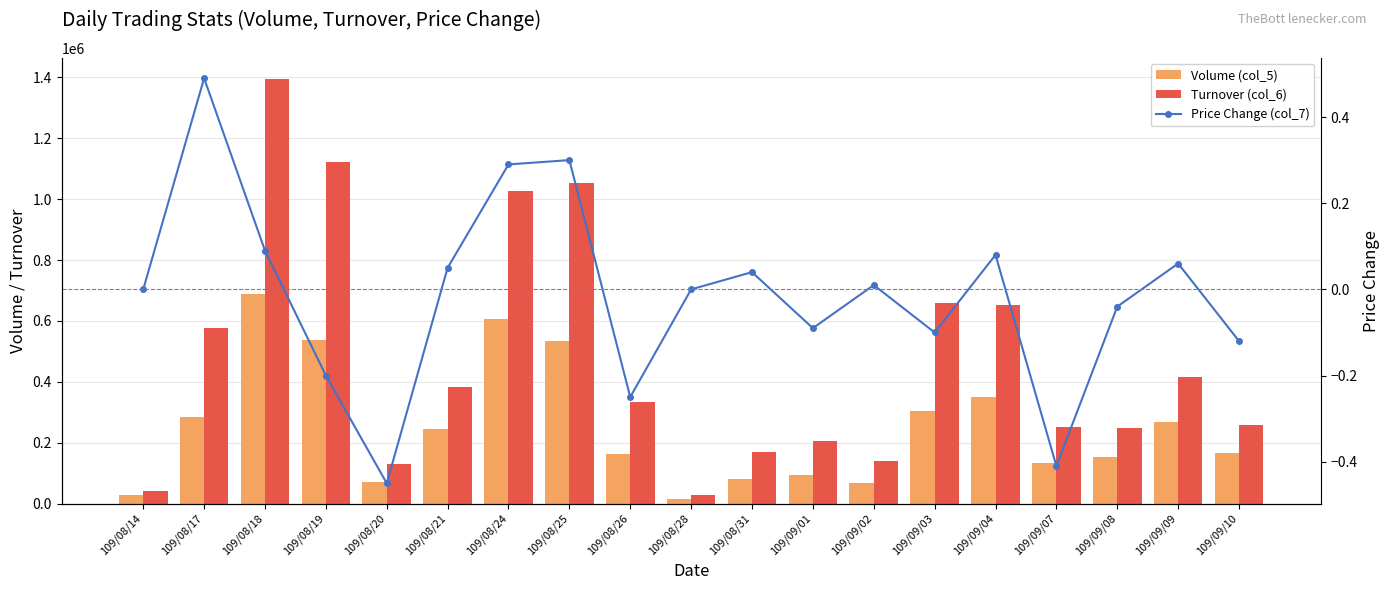

What are all the series names shown in the legend?

Volume (col_5), Turnover (col_6), Price Change (col_7)